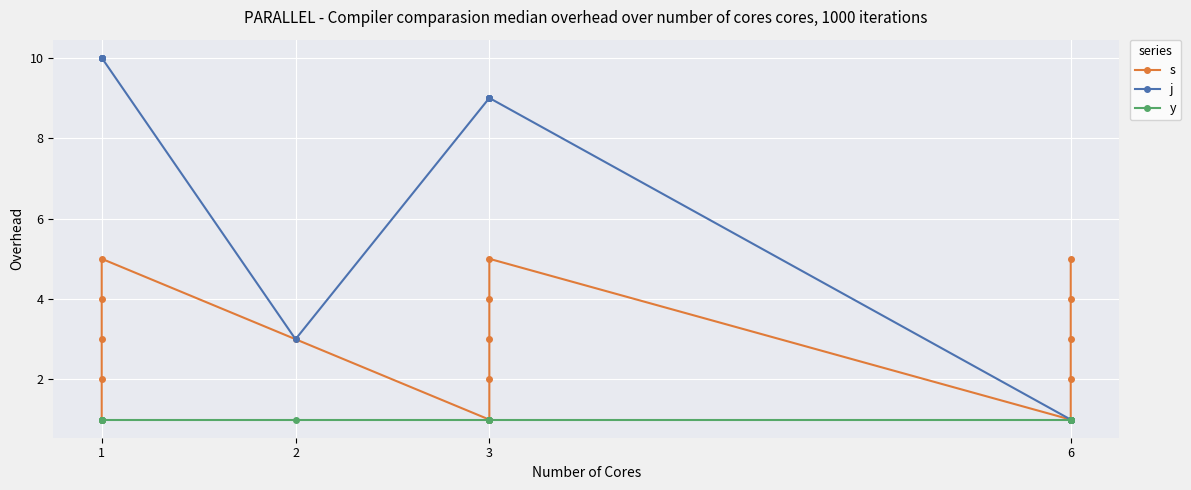

At which category does the chart reach its peak across all series?

1